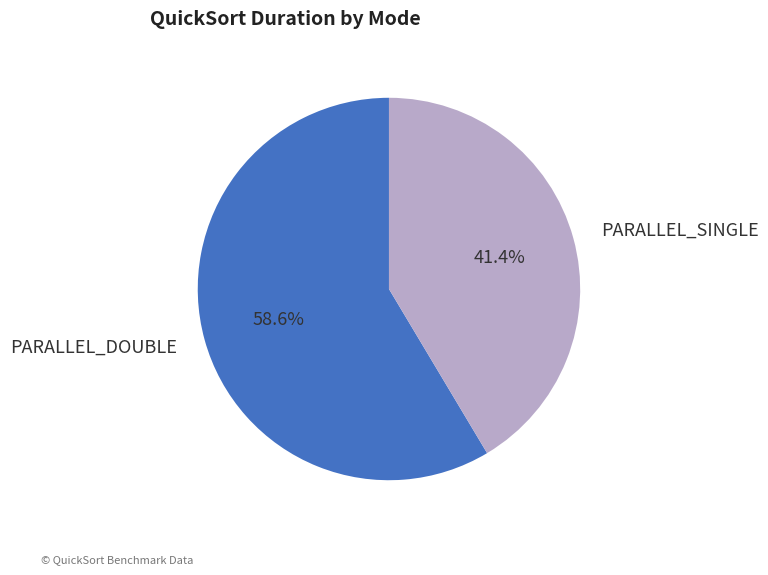

Does PARALLEL_SINGLE represent more than half of the total?

No